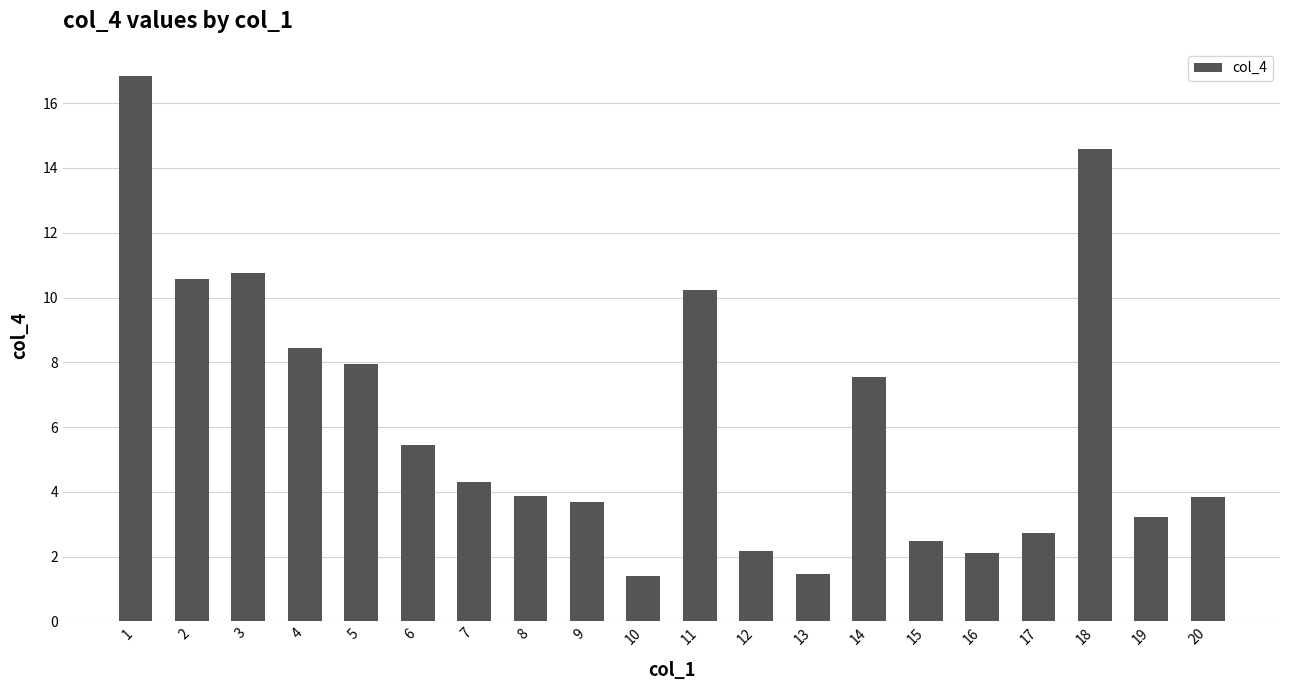

Read the value at 9.

3.7